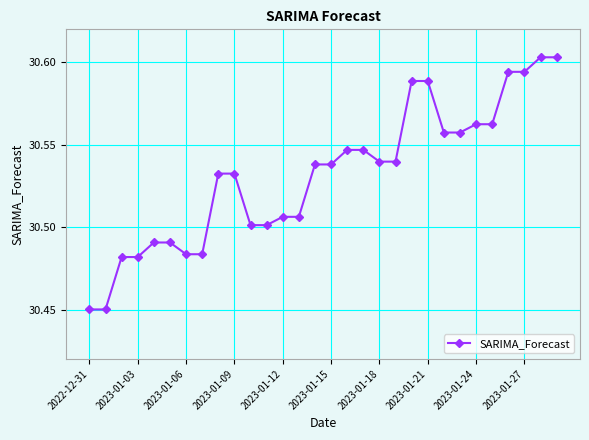

How many values are between 30 and 31?

30